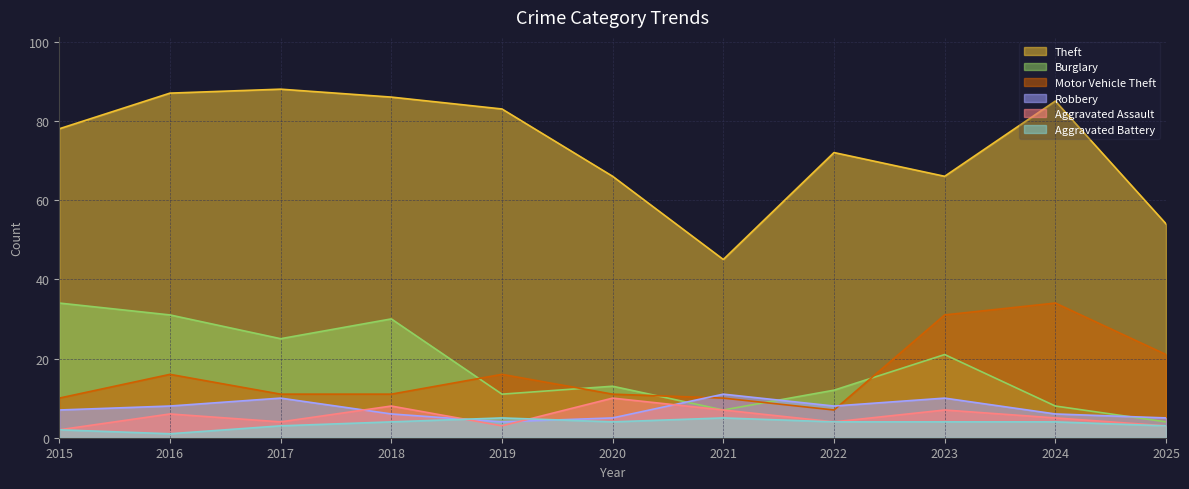

At which category does Theft reach its first local peak?

2017